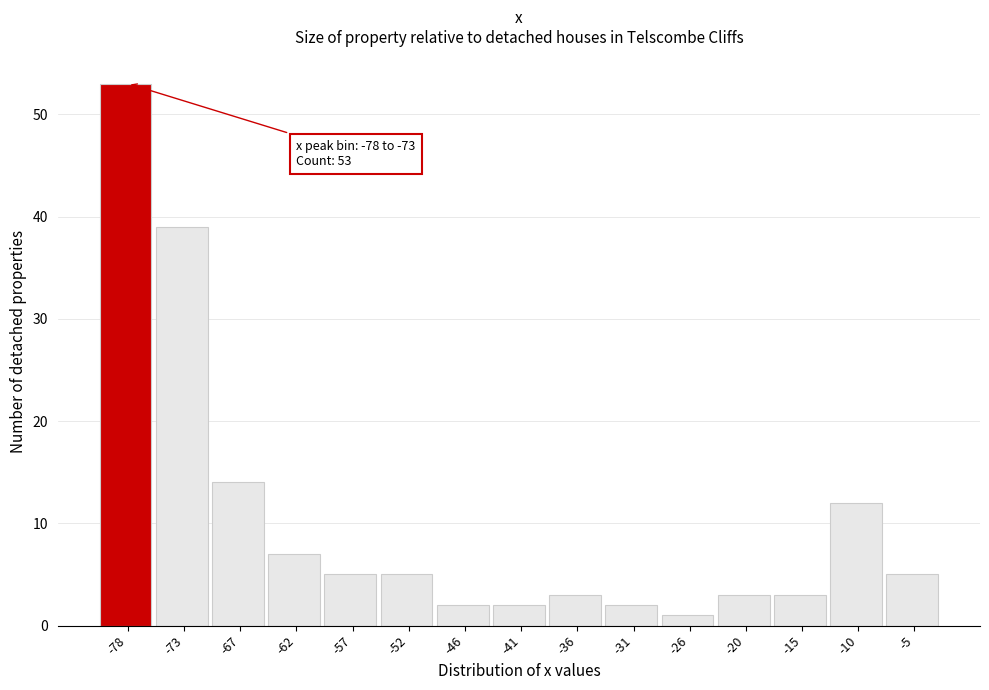

Reading left to right, extract all data points from this chart.

53	39	14	7	5	5	2	2	3	2	1	3	3	12	5